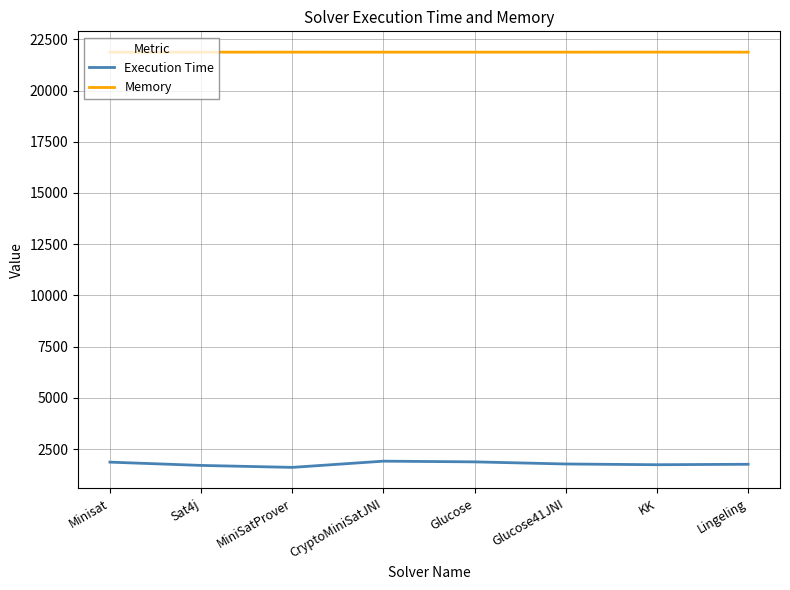

What is the approximate value of Memory at Minisat?

21872